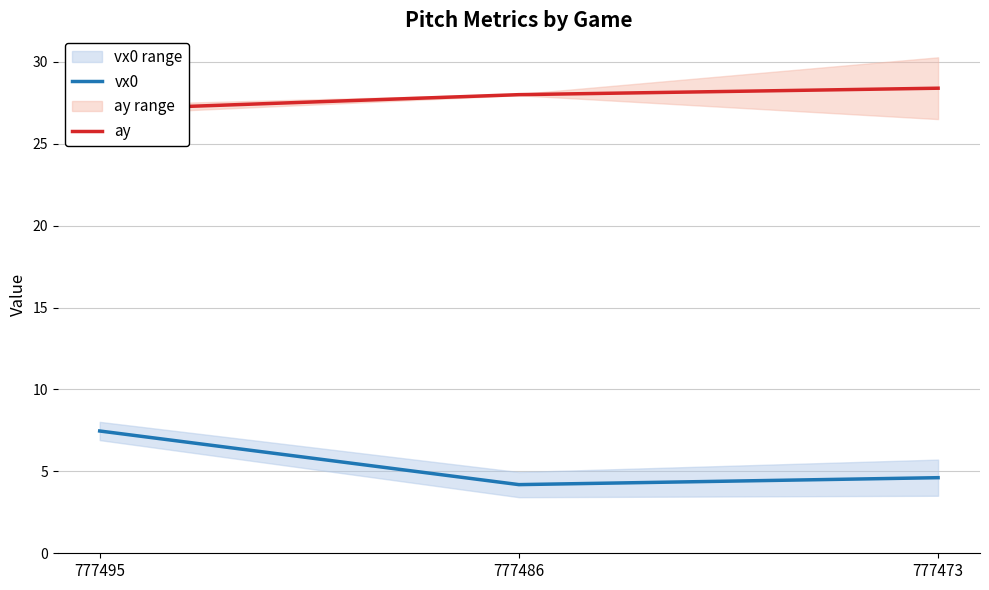

Is this an area chart (filled region under the line)?

No